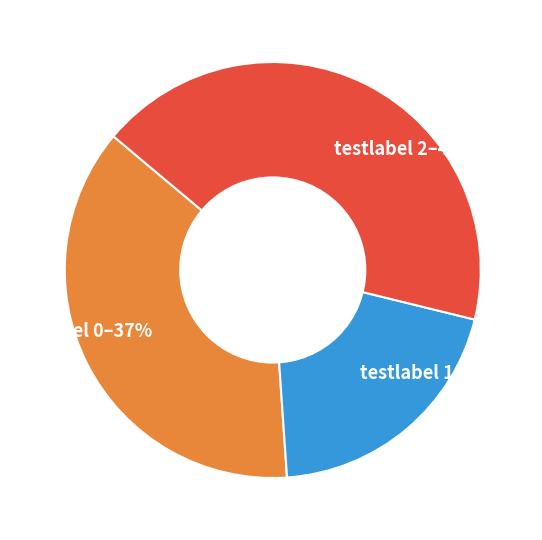

To the nearest percent, what is the average slice percentage?

33%